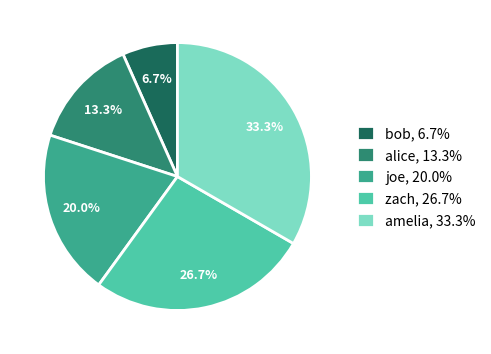

Does zach represent more than half of the total?

No